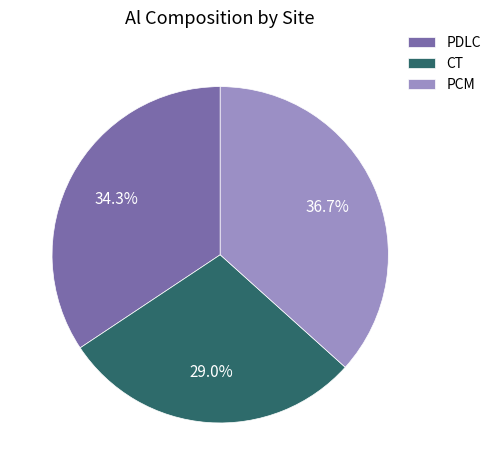

What percentage is NOT represented by PCM?

63.3%